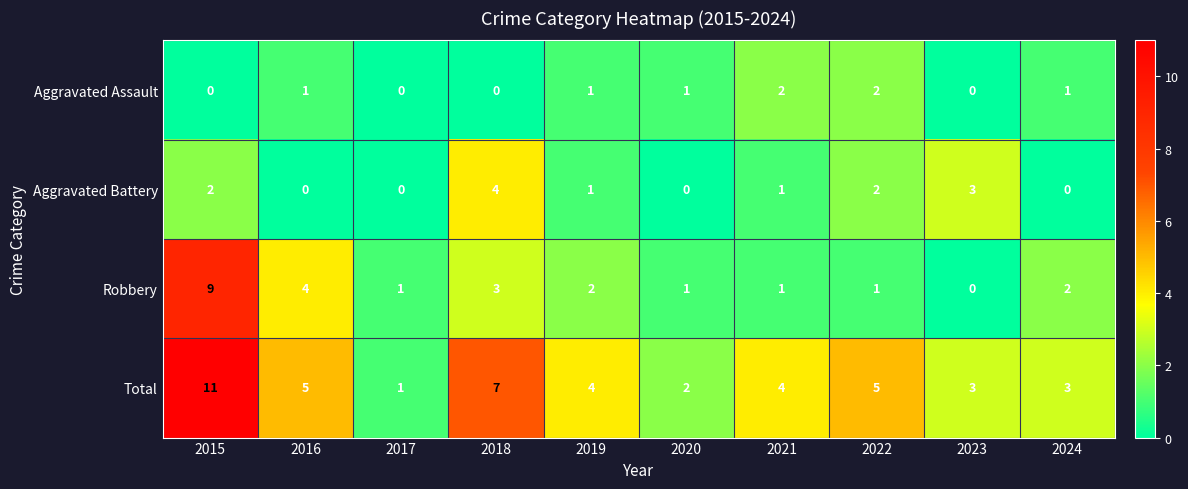

How many data points does each series have?

10